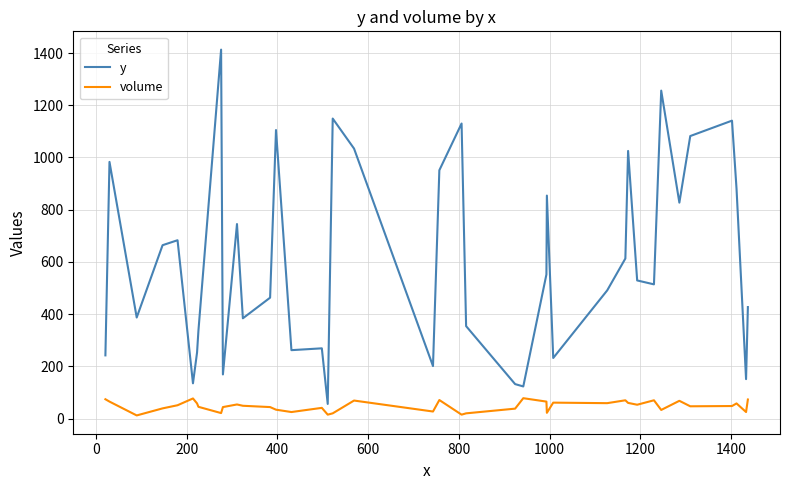

What is the greatest value displayed?

1413